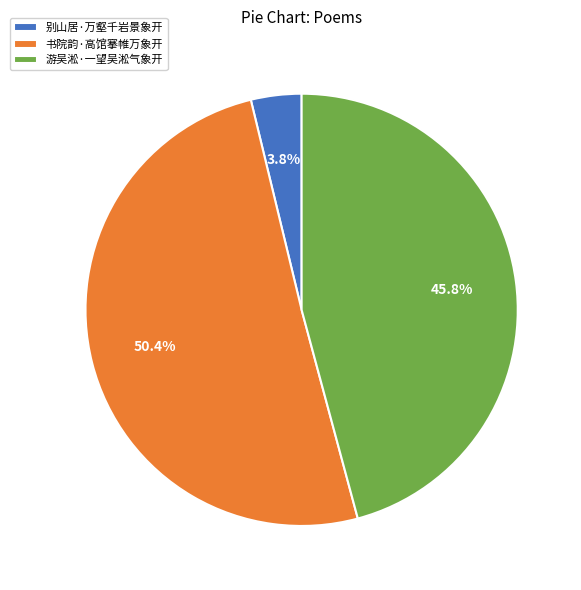

Which category has the biggest portion of the pie?

书院韵·高馆搴帷万象开